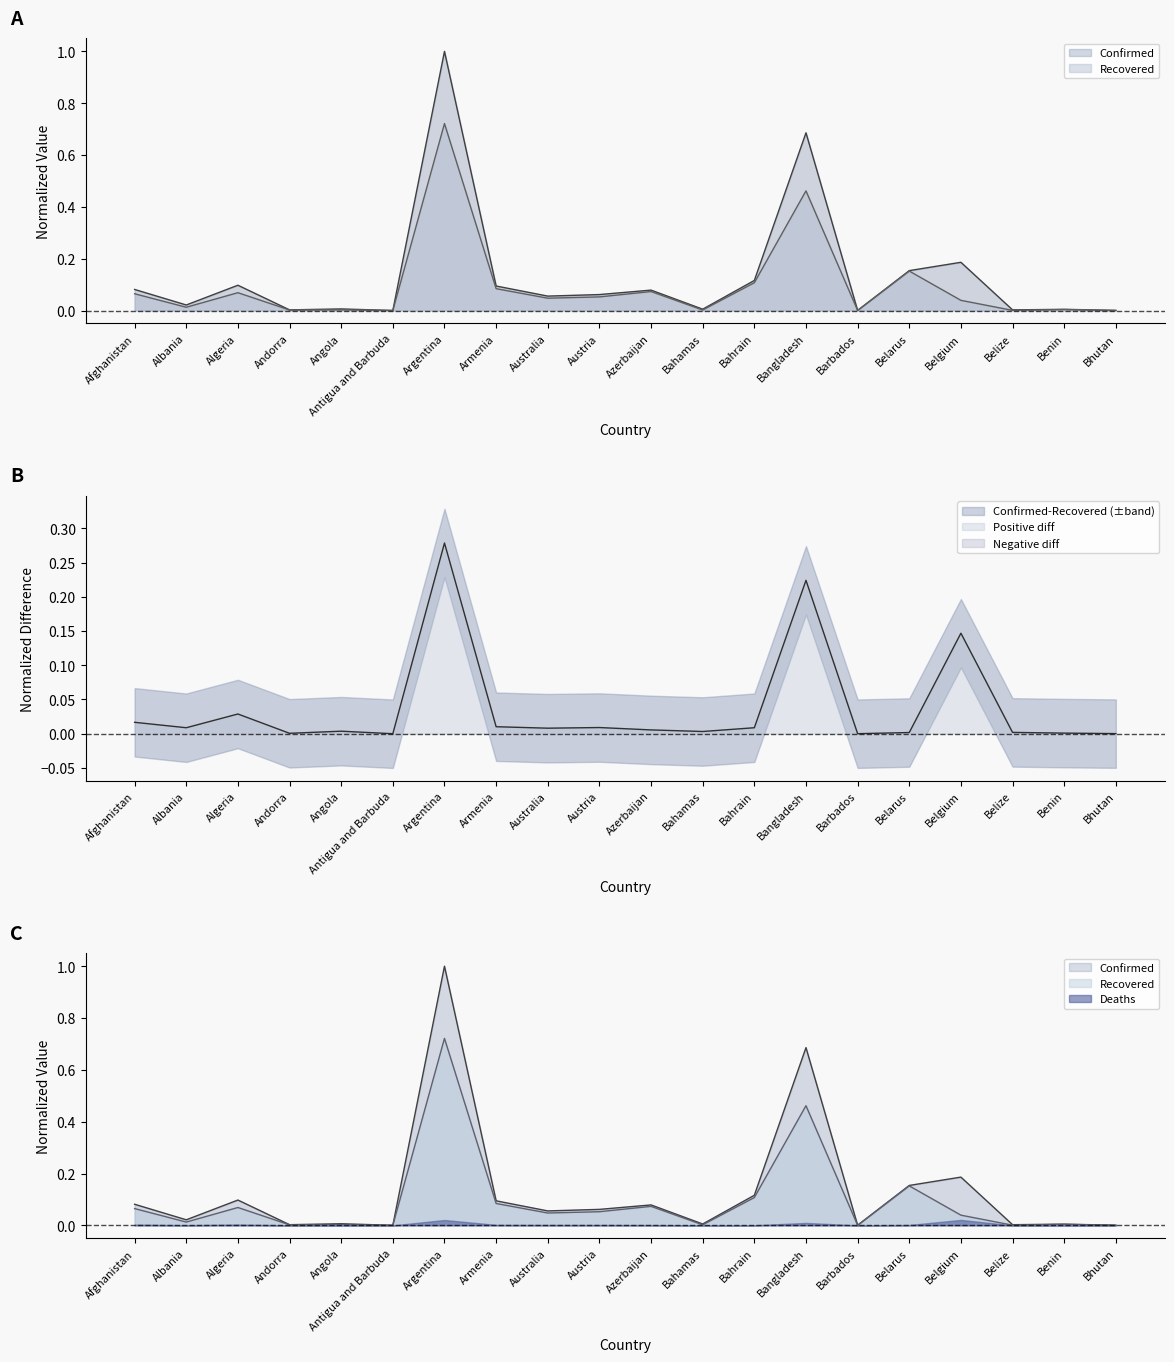

Reading left to right, list all the values displayed in this chart.

Confirmed: Afghanistan=0.1	Albania=0.0	Algeria=0.1	Andorra=0.0	Angola=0.0	Antigua and Barbuda=0.0	Argentina=1.0	Armenia=0.1	Australia=0.1	Austria=0.1	Azerbaijan=0.1	Bahamas=0.0	Bahrain=0.1	Bangladesh=0.7	Barbados=0.0	Belarus=0.2	Belgium=0.2	Belize=0.0	Benin=0.0	Bhutan=0.0
Recovered: Afghanistan=0.1	Albania=0.0	Algeria=0.1	Andorra=0.0	Angola=0.0	Antigua and Barbuda=0.0	Argentina=0.7	Armenia=0.1	Australia=0.0	Austria=0.1	Azerbaijan=0.1	Bahamas=0.0	Bahrain=0.1	Bangladesh=0.5	Barbados=0.0	Belarus=0.2	Belgium=0.0	Belize=0.0	Benin=0.0	Bhutan=0.0